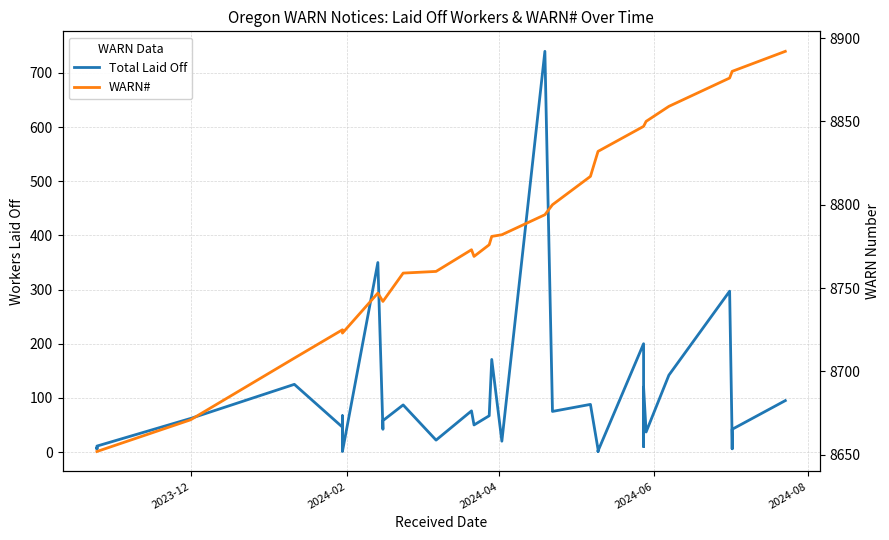

How many distinct data groups are displayed?

2